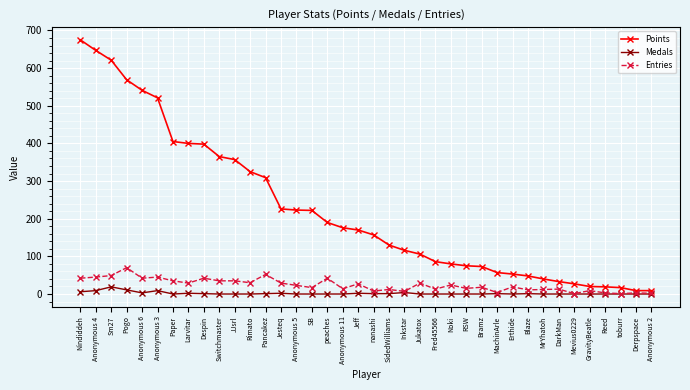

What is the total value across all series at Rimato?

355